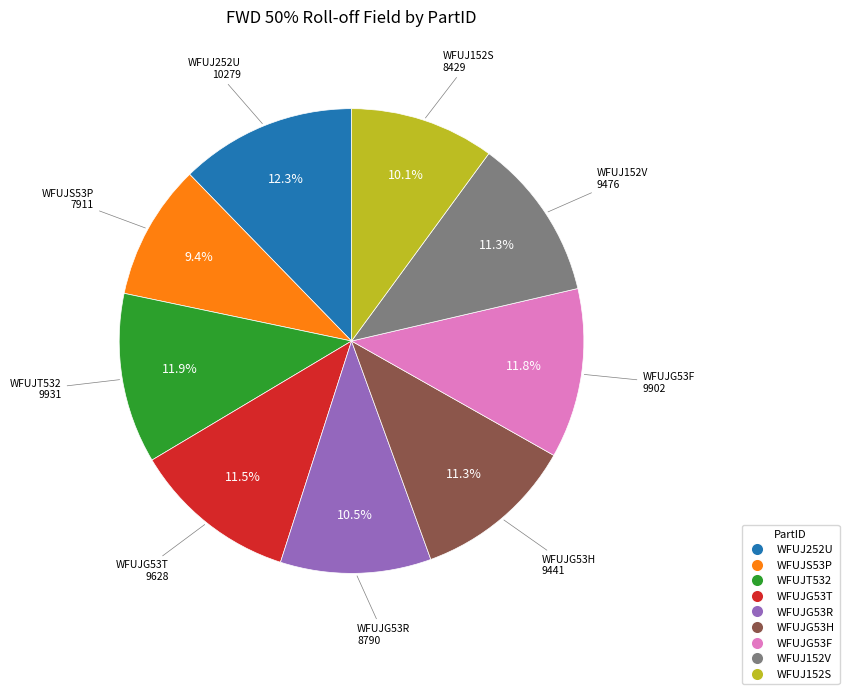

What is the ratio of the value at WFUJ252U to the value at WFUJG53F?

1.0